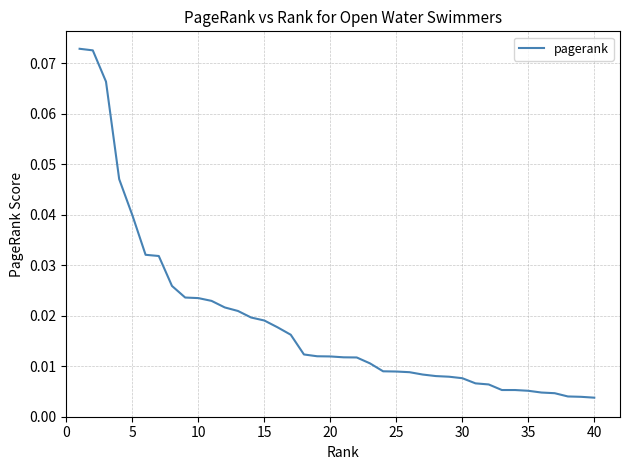

Is this an area chart (filled region under the line)?

No